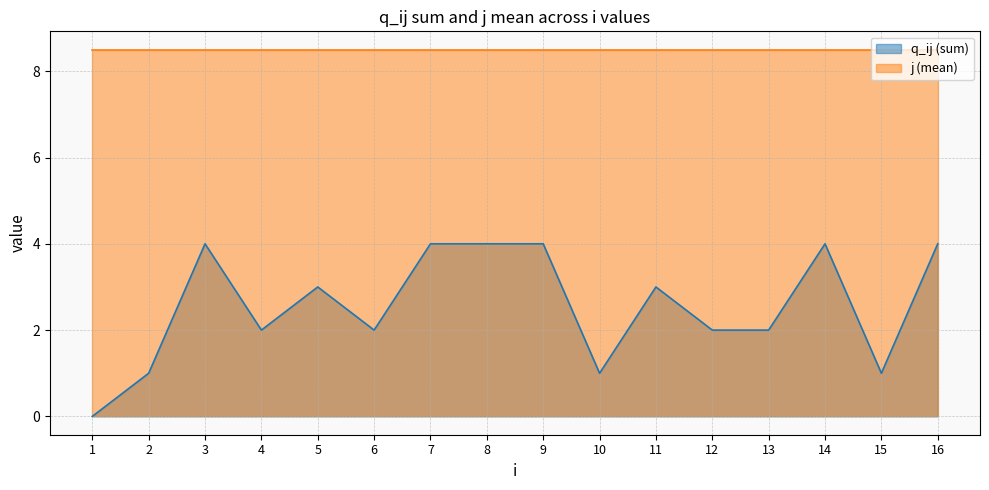

How many categories are shown in the chart?

16